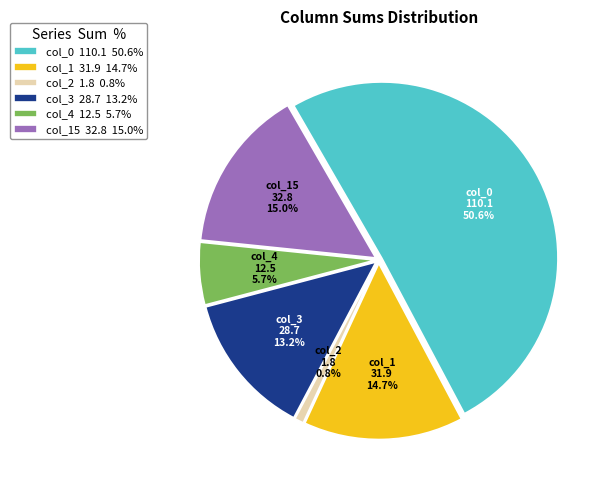

Which slice is the largest?

col_0 110.1 50.6%